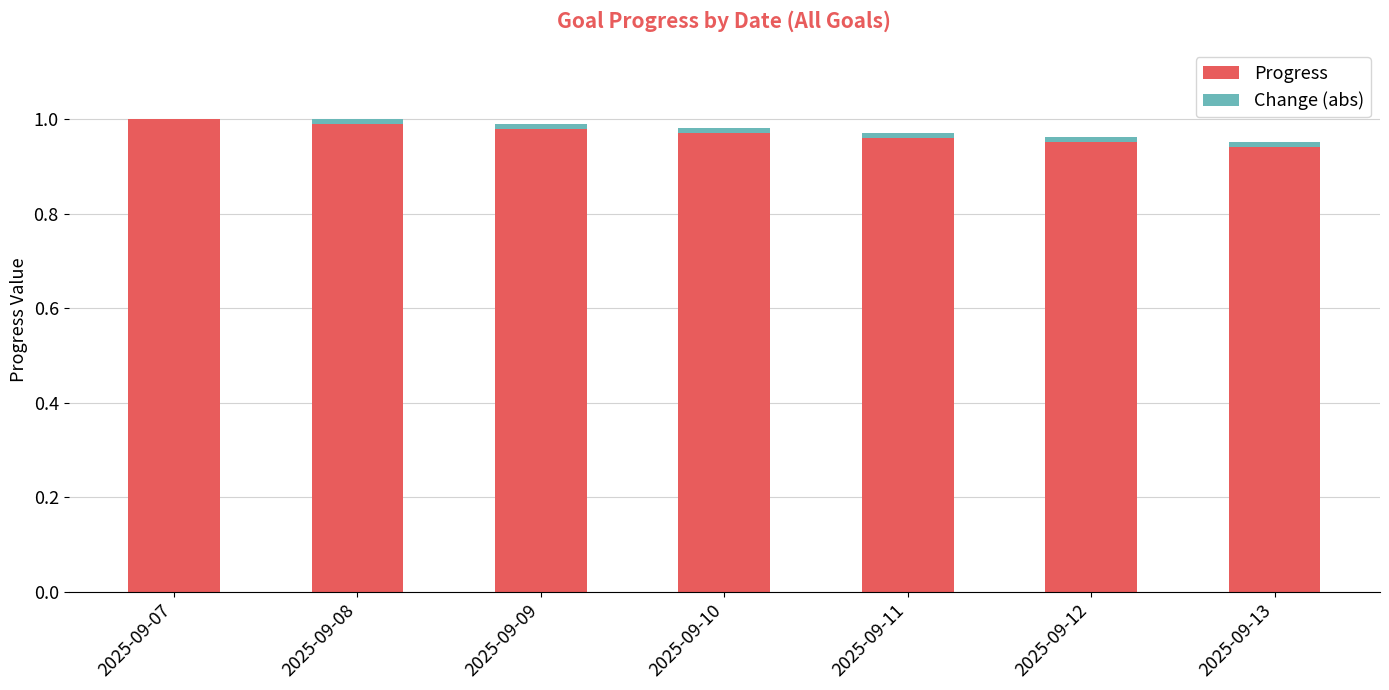

The value of Progress at 2025-09-07 is 1.0. True or false?

True